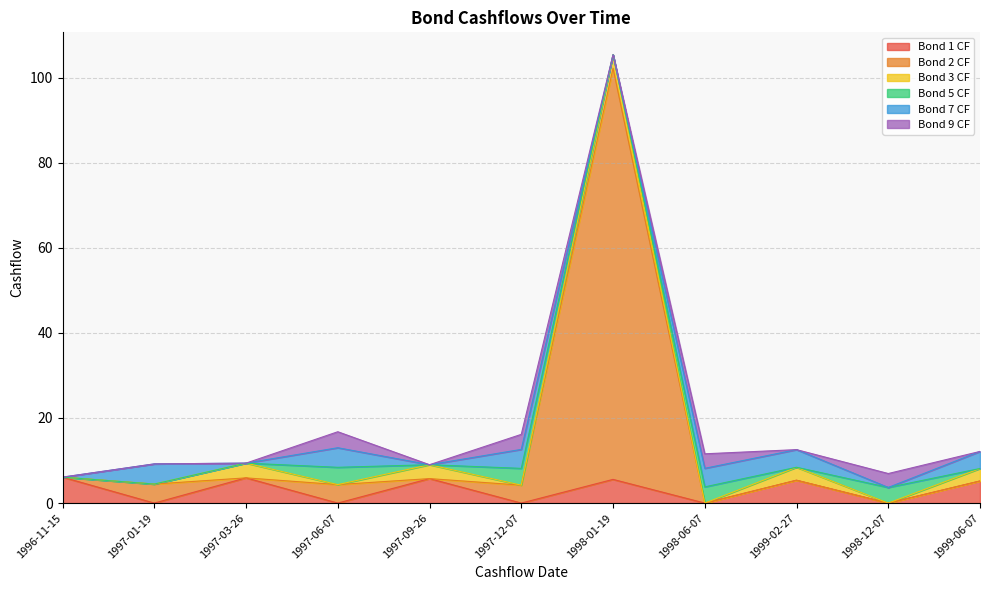

What is the difference between the highest and lowest values at 1999-02-27?

5.4